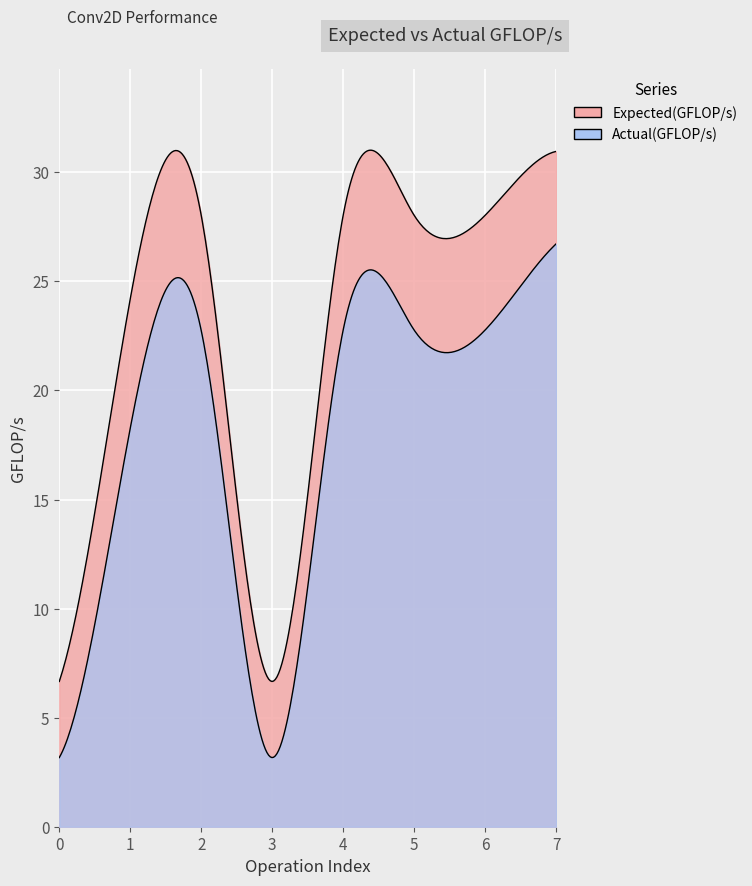

Which series has the largest range (max minus min)?

Expected(GFLOP/s)